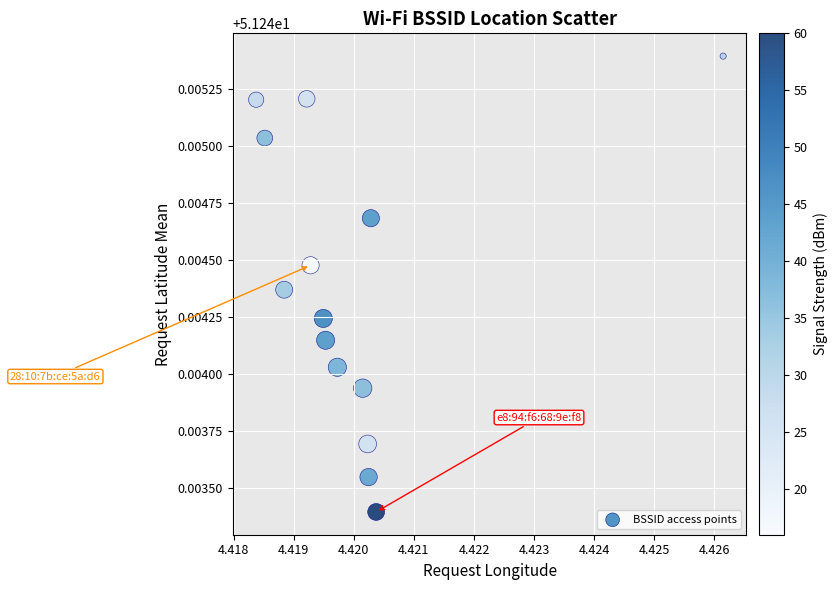

How many data points are displayed?

14